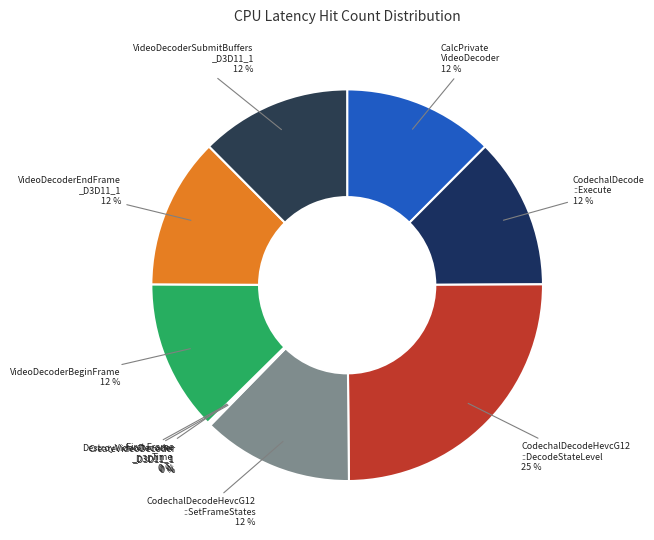

How many segments does this pie chart have?

10